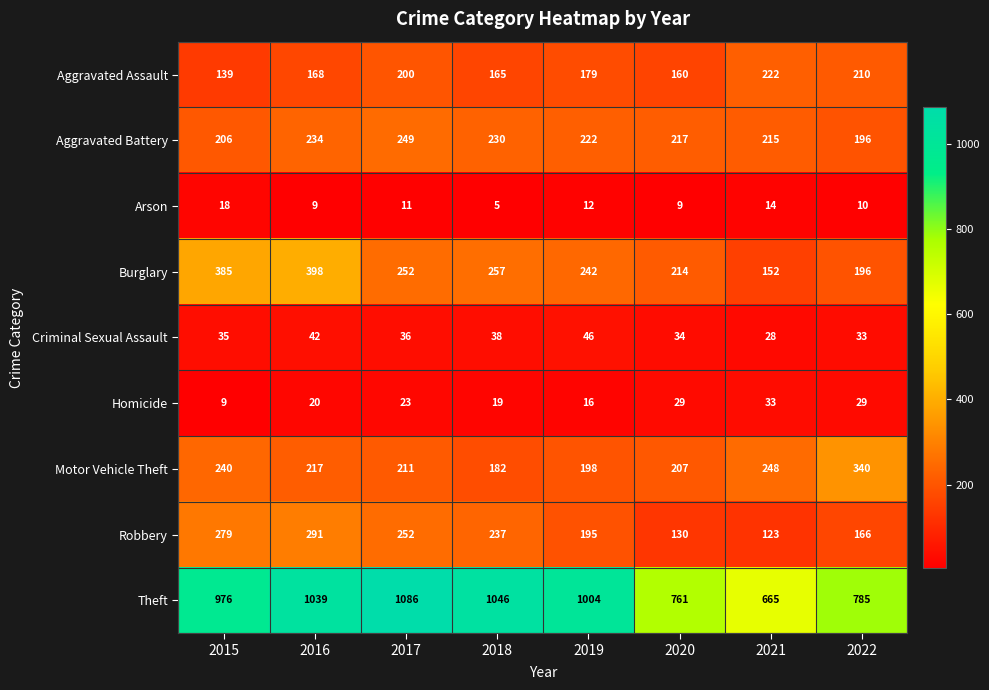

Rank the categories by Robbery value from lowest to highest.

2021, 2020, 2022, 2019, 2018, 2017, 2015, 2016